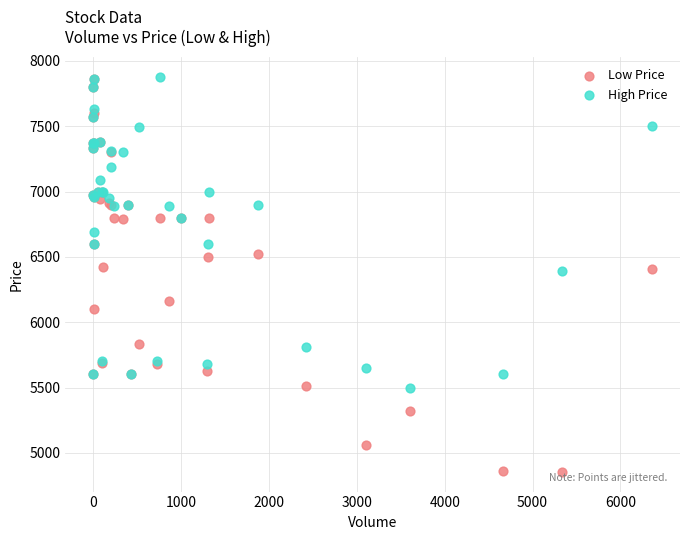

What are all the series names shown in the legend?

Low Price, High Price